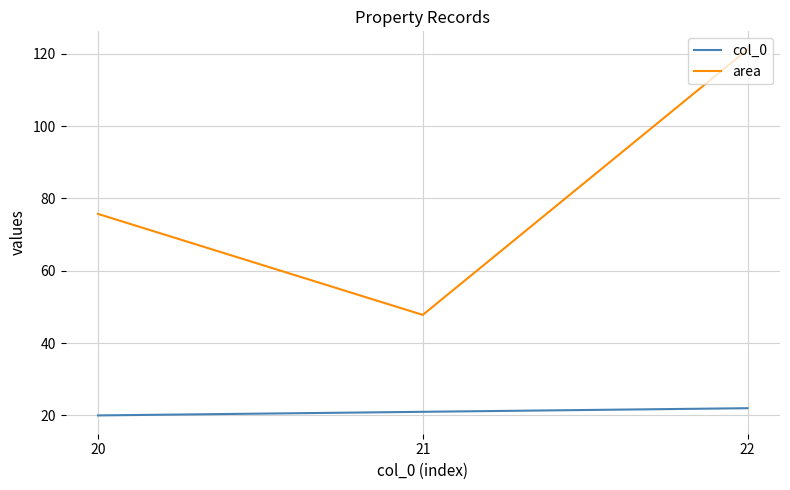

Rank the series by their maximum value, from lowest to highest.

col_0, area